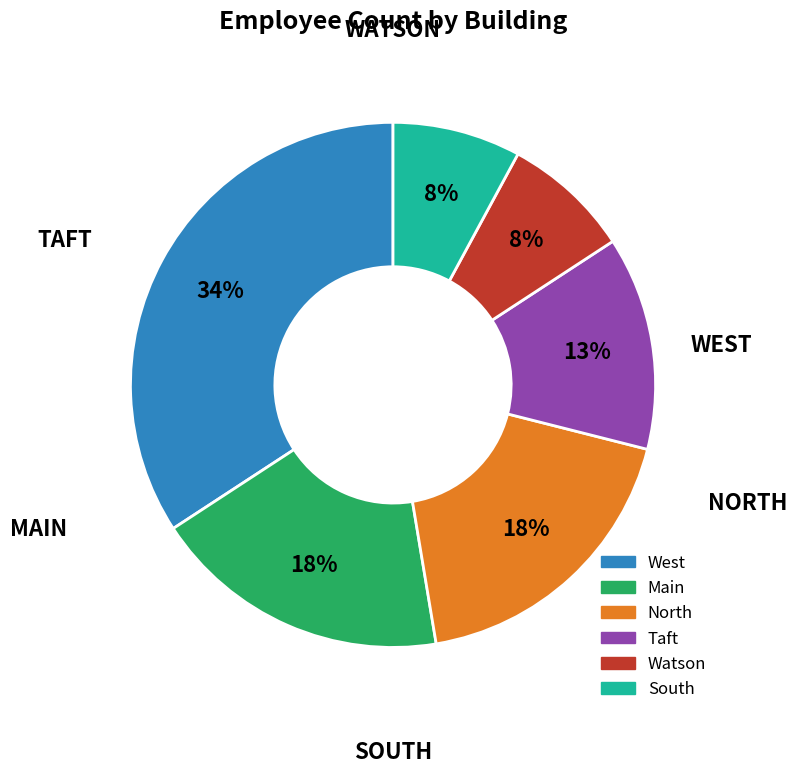

Is there a majority slice in this chart?

No